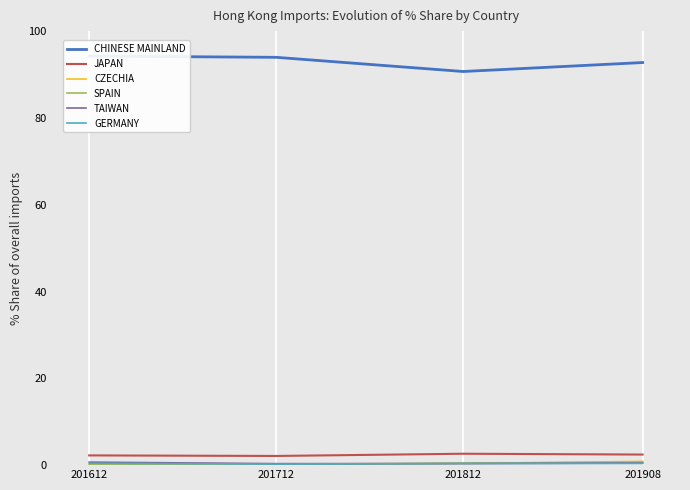

What is the value of the SPAIN point at the 4th from the left?

0.7